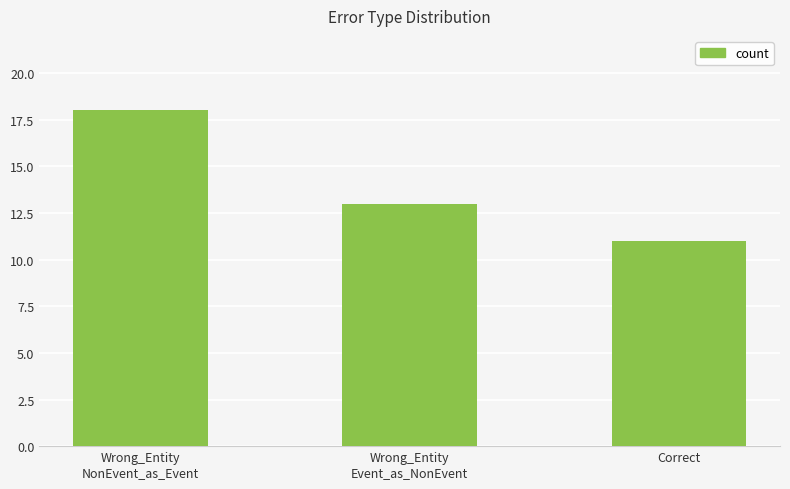

Rank the categories by value from lowest to highest.

Correct, Wrong_Entity
Event_as_NonEvent, Wrong_Entity
NonEvent_as_Event